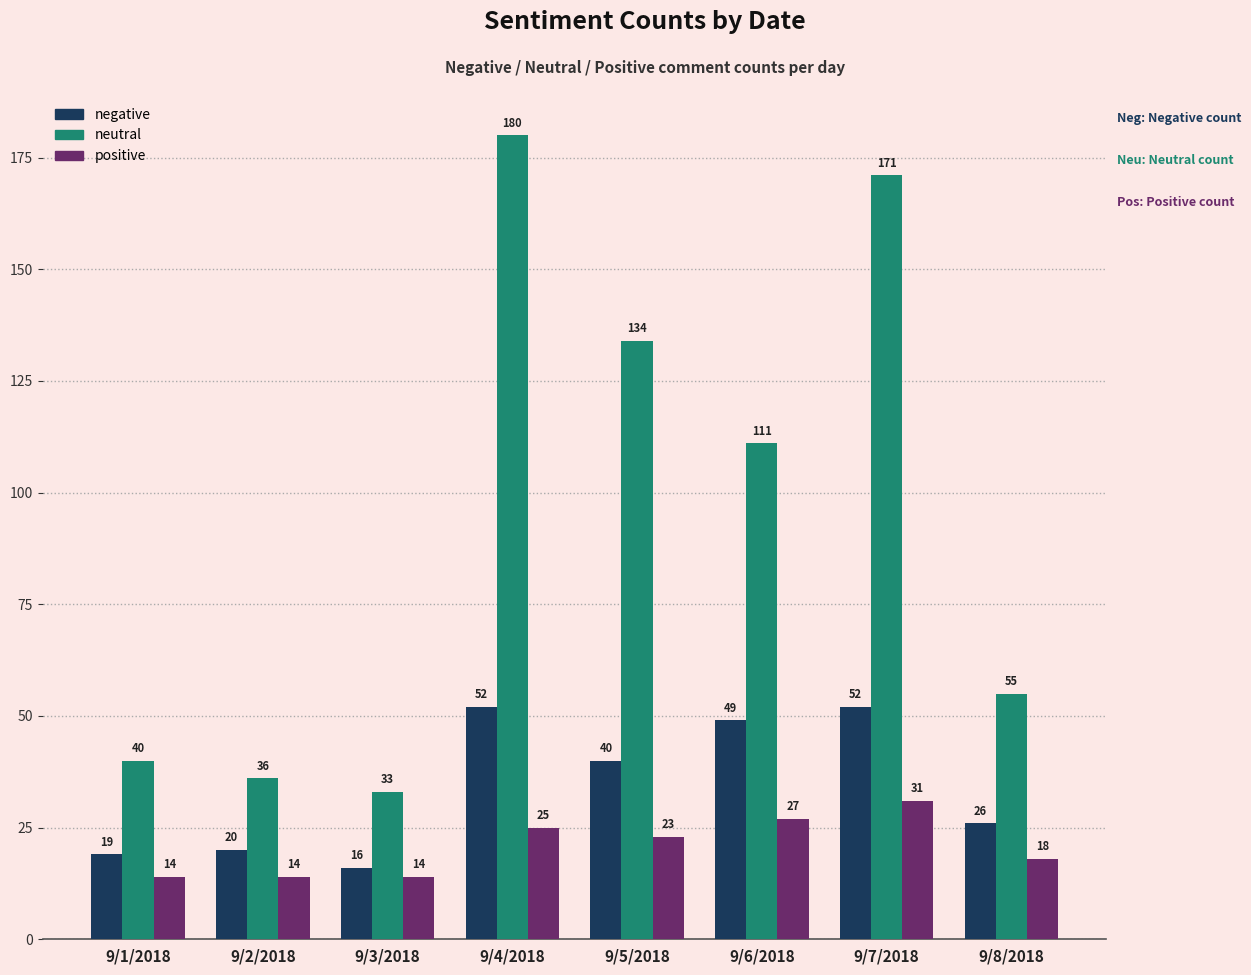

At which category does the chart reach its peak across all series?

9/4/2018